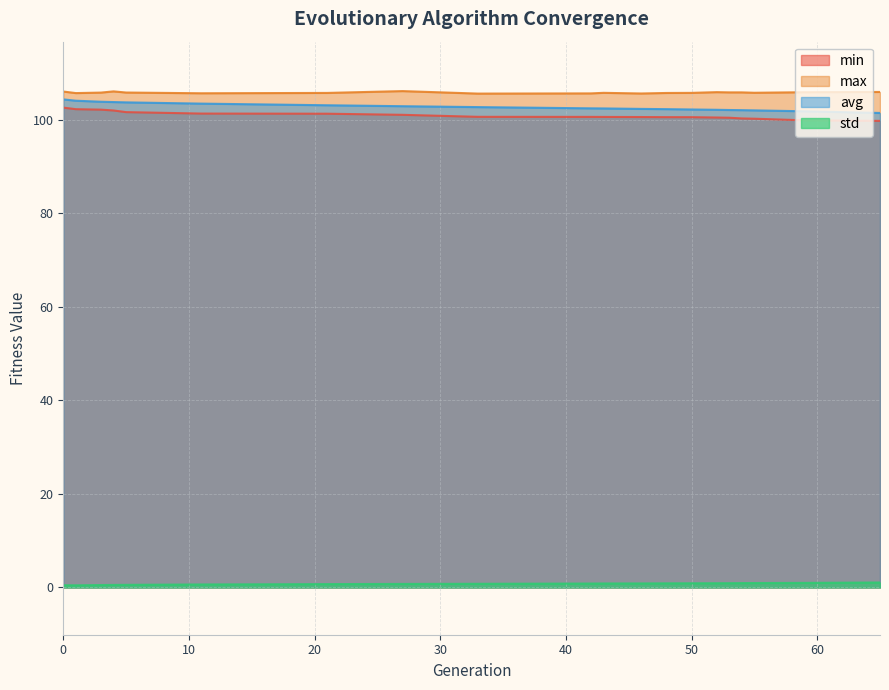

The avg series shows 163.6 at 55. True or false?

False